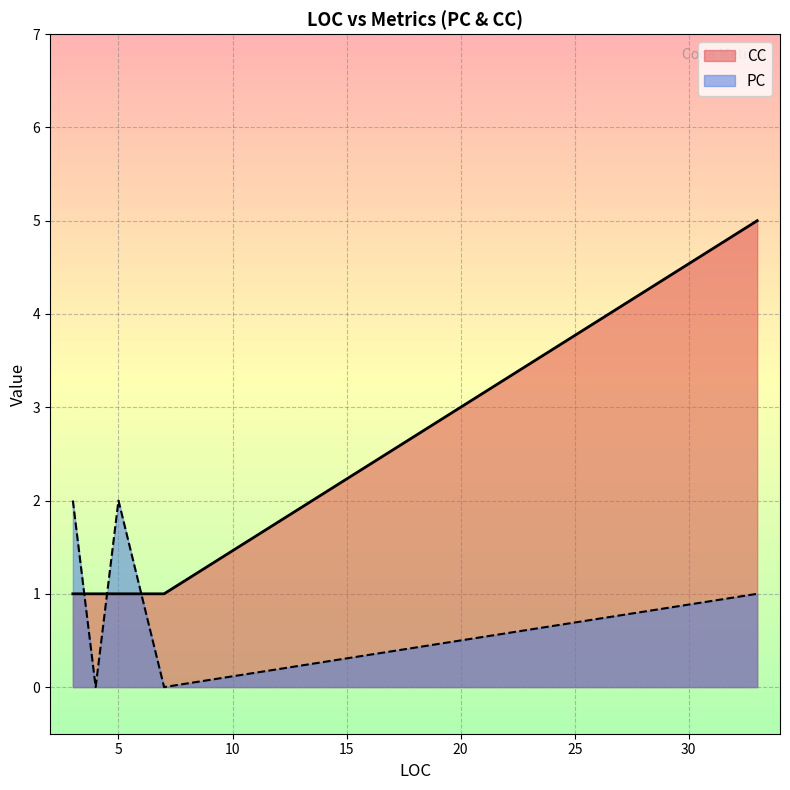

How many intersections are there between PC and CC?

3